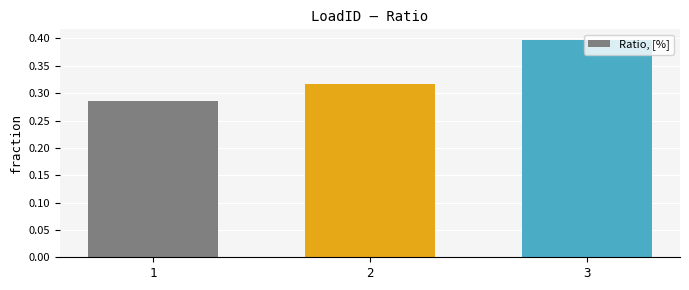

How many values are between 0 and 1?

3